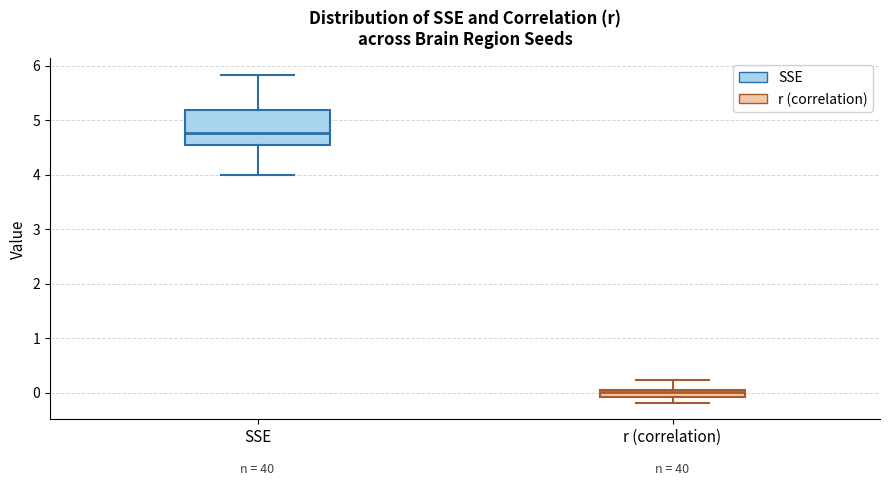

Comparing the boxes themselves (not the whiskers), which one is the tallest?

SSE